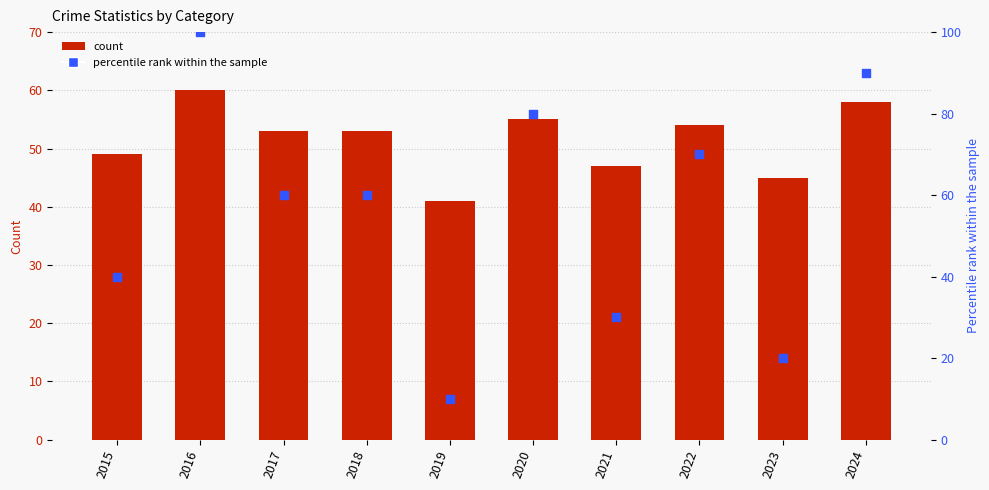

At which category is the sum across all series the highest?

2016